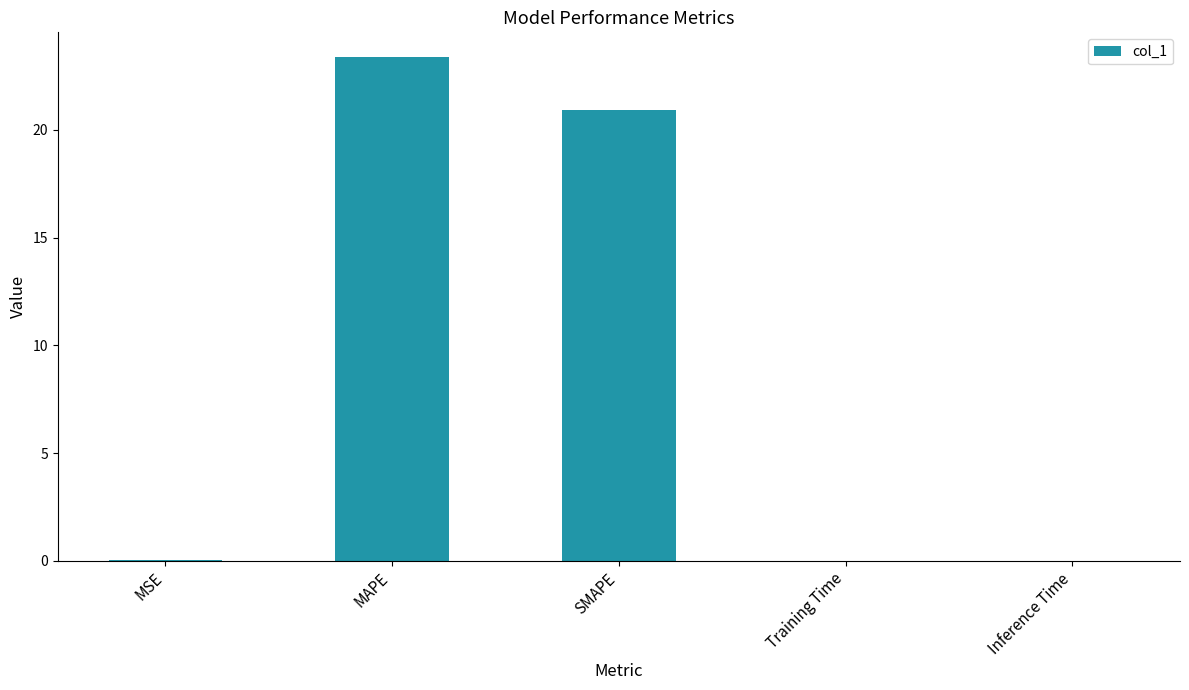

Between SMAPE and Inference Time, which is larger?

SMAPE